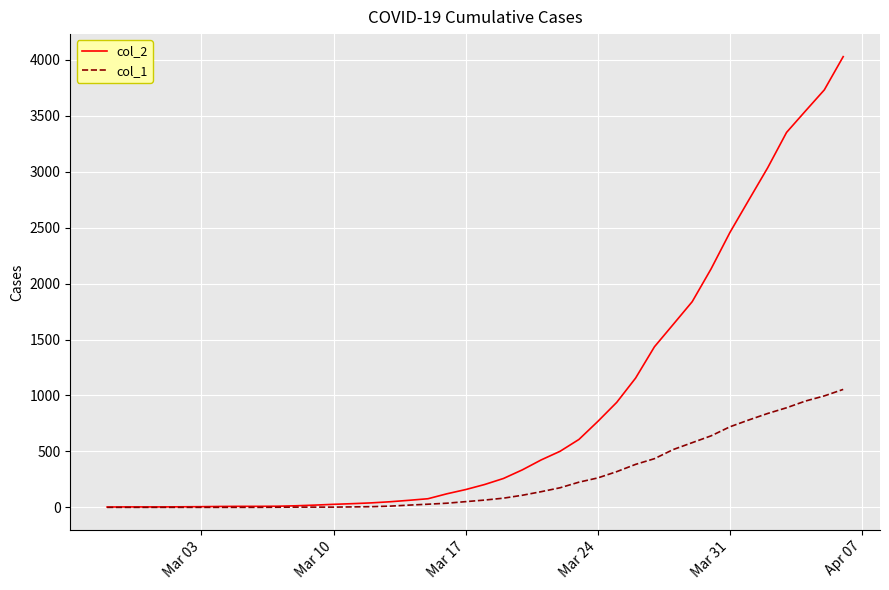

Which series has the largest total across all categories?

col_2